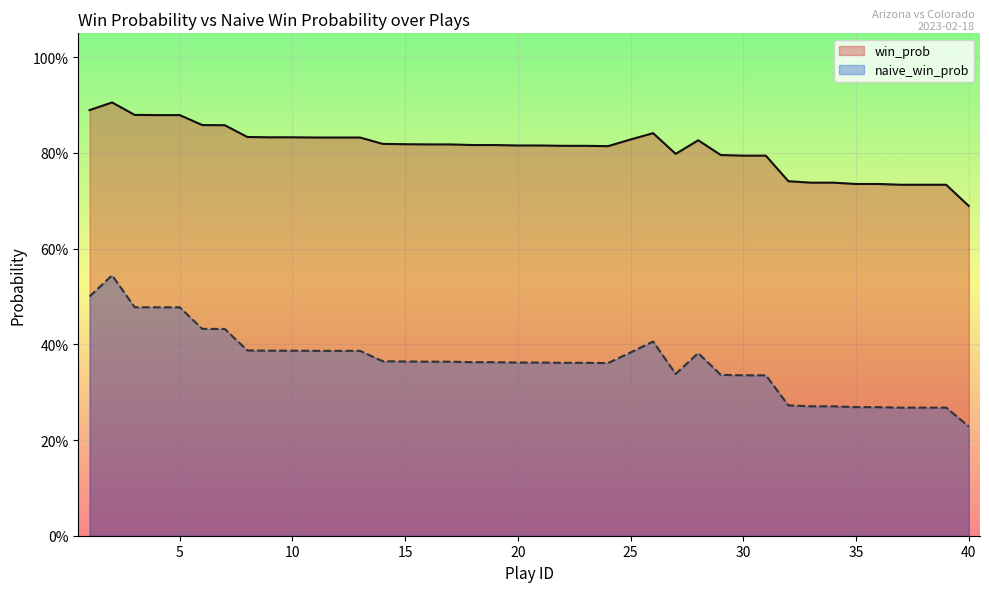

Count the win_prob values in the range 0 to 1.

40